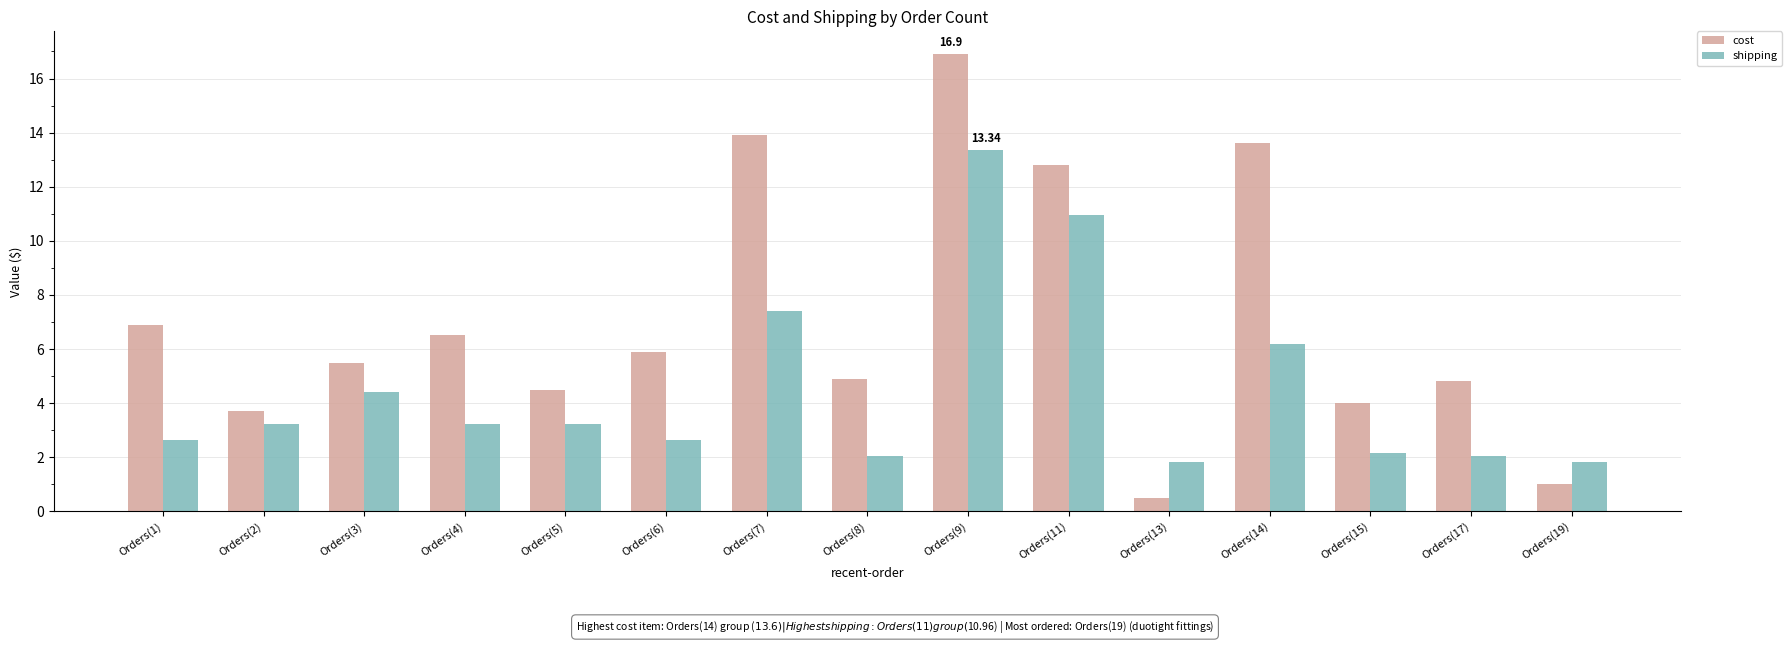

At which category is the sum across all series the highest?

Orders(9)